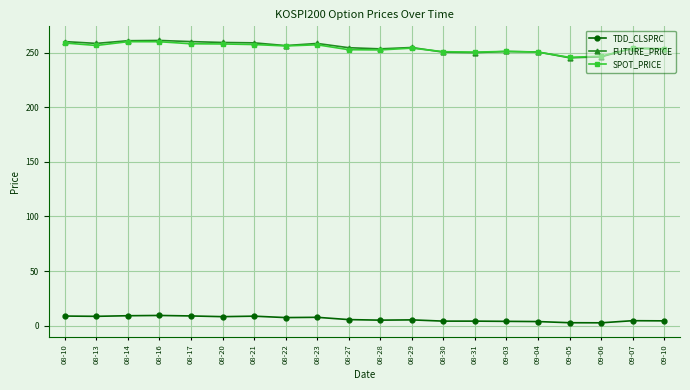

Between 08-21 and 09-07, which series saw the biggest shift?

FUTURE_PRICE